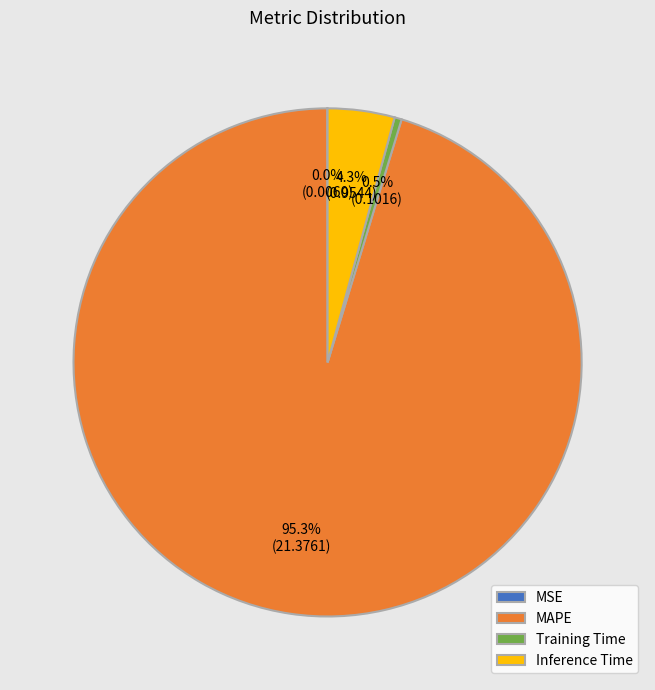

To the nearest percent, what is the difference between the largest and smallest slice percentages?

95%